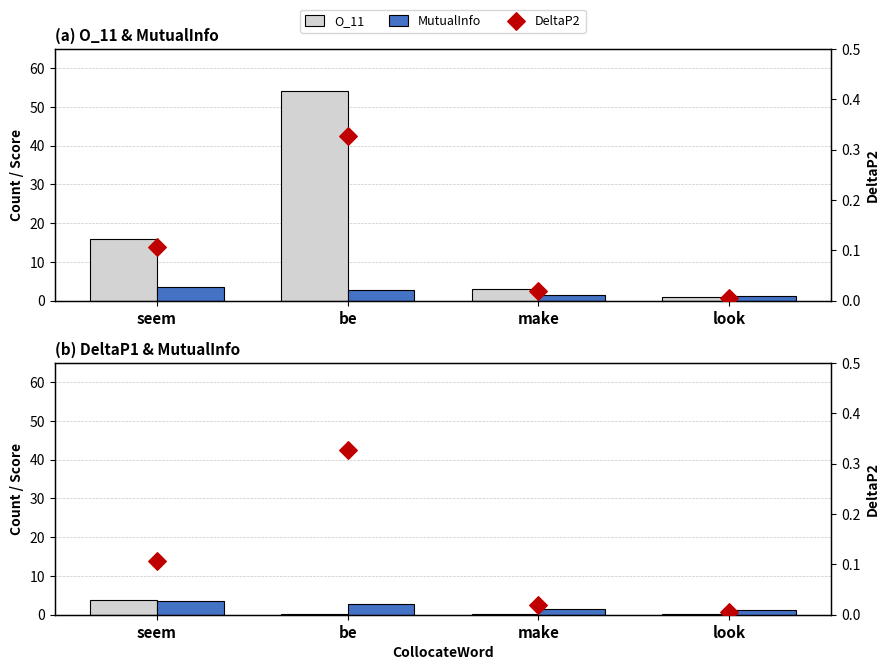

What is the total value across all series at look?

2.5